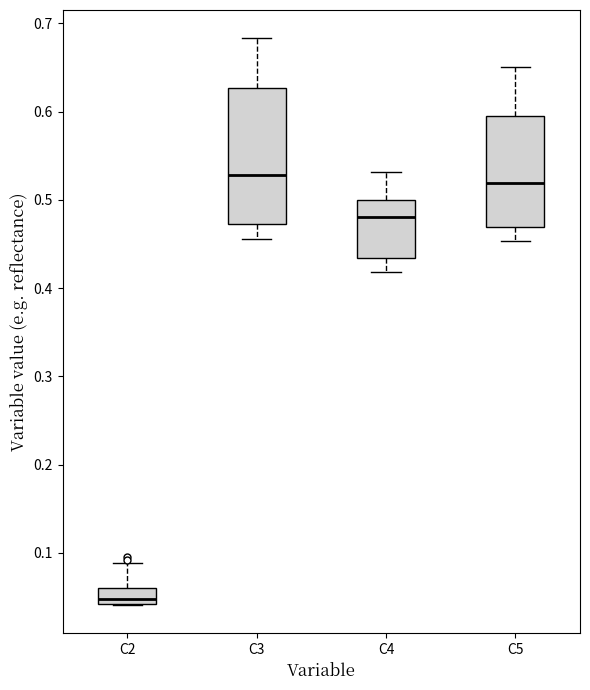

Comparing the boxes themselves (not the whiskers), which one is the tallest?

C3